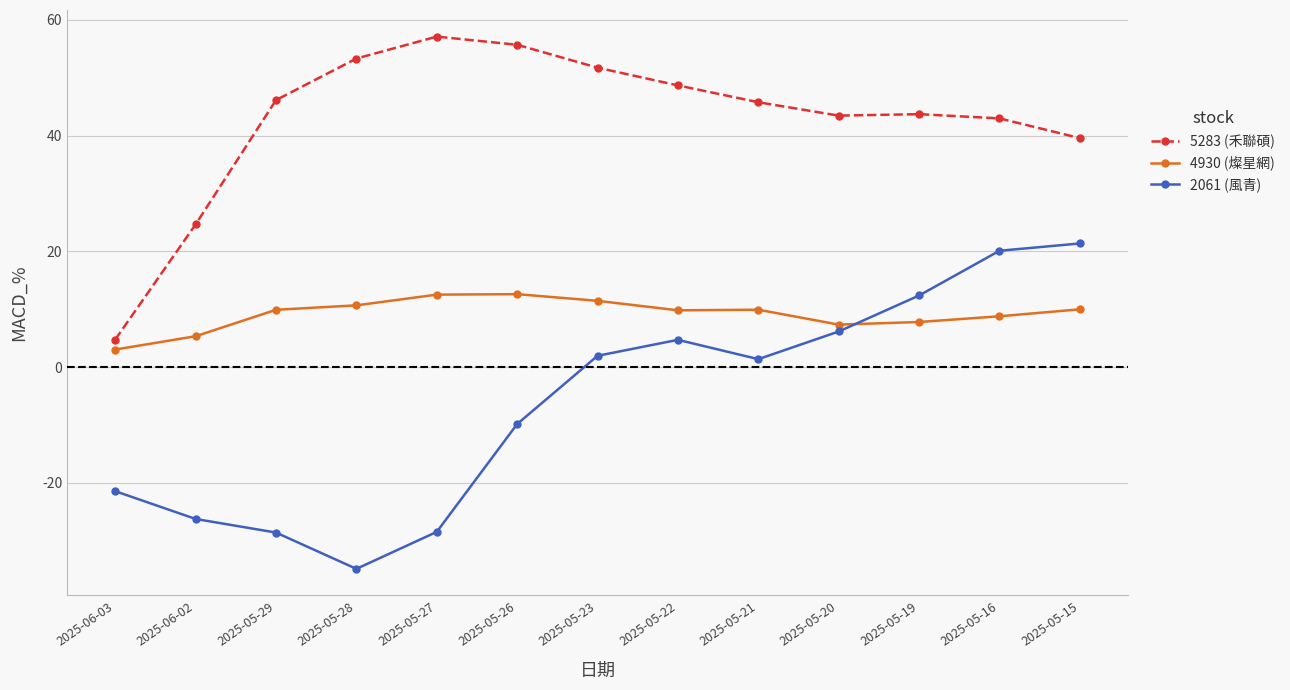

What is the average value of the 2061 (風青) series?

-6.3